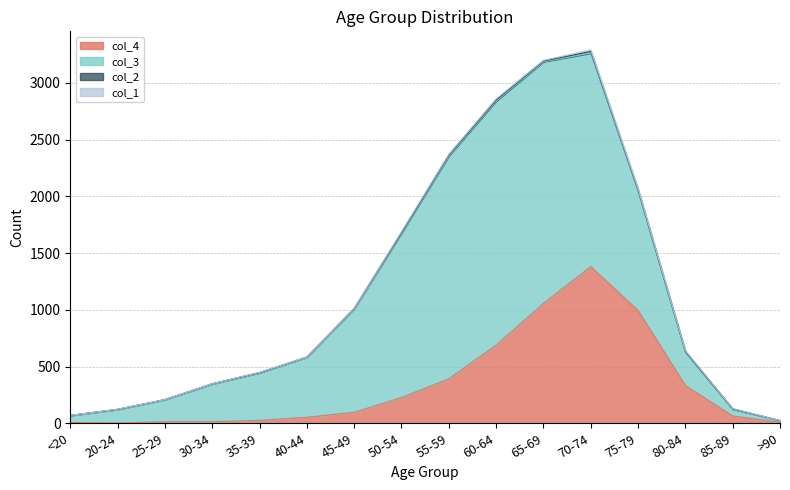

List the series in order of their peak value, highest first.

col_3, col_4, col_2, col_1